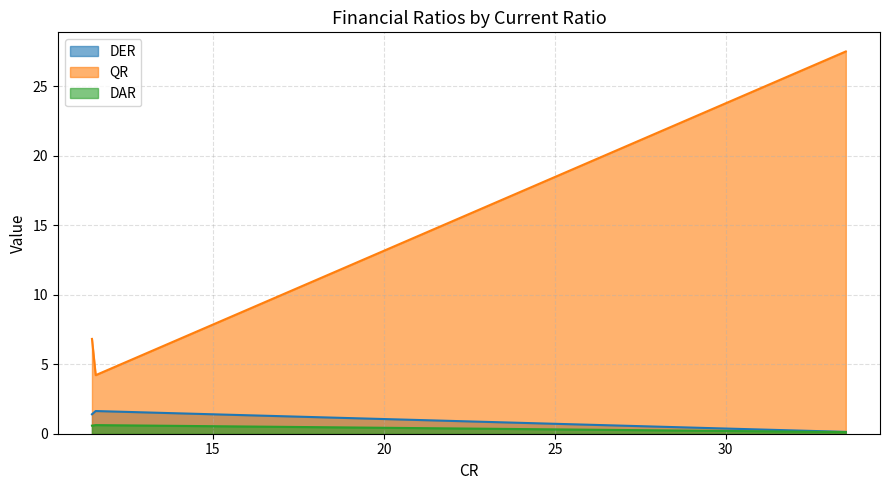

What is the difference between the QR values at 33.513 and 11.462?

20.7